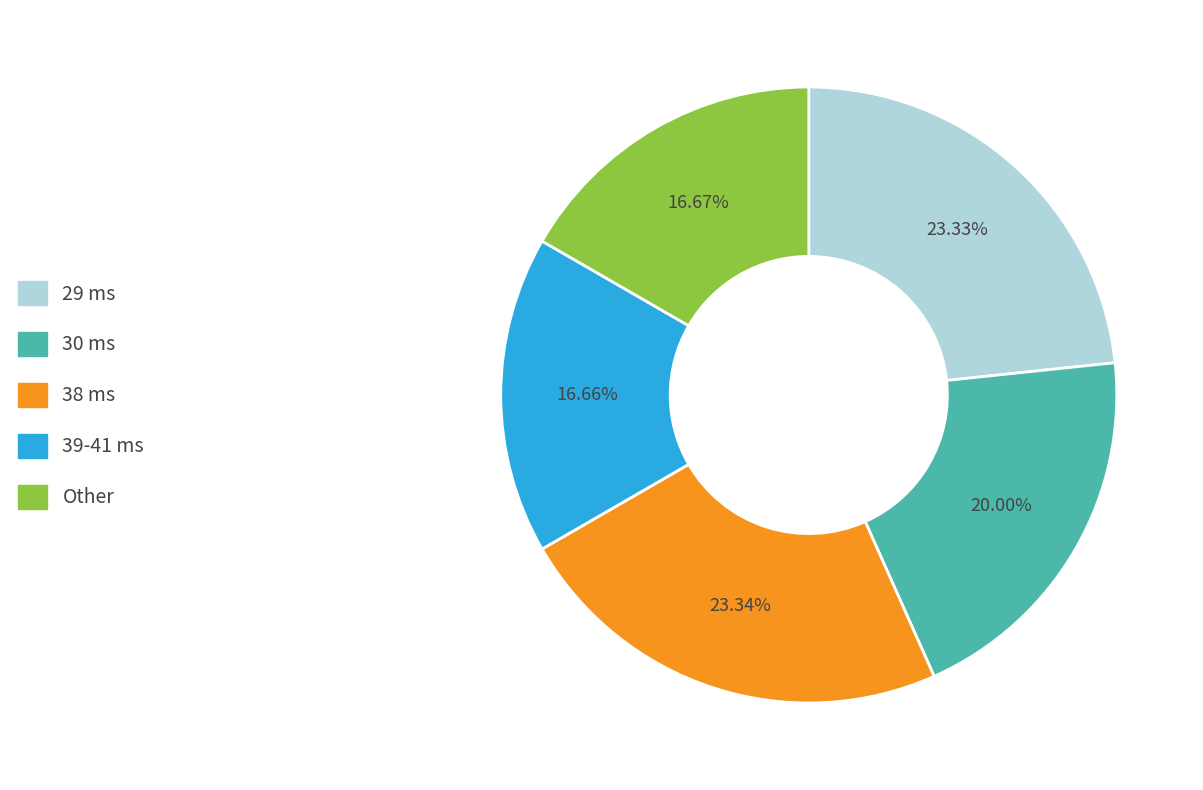

Does any single category account for the majority?

No